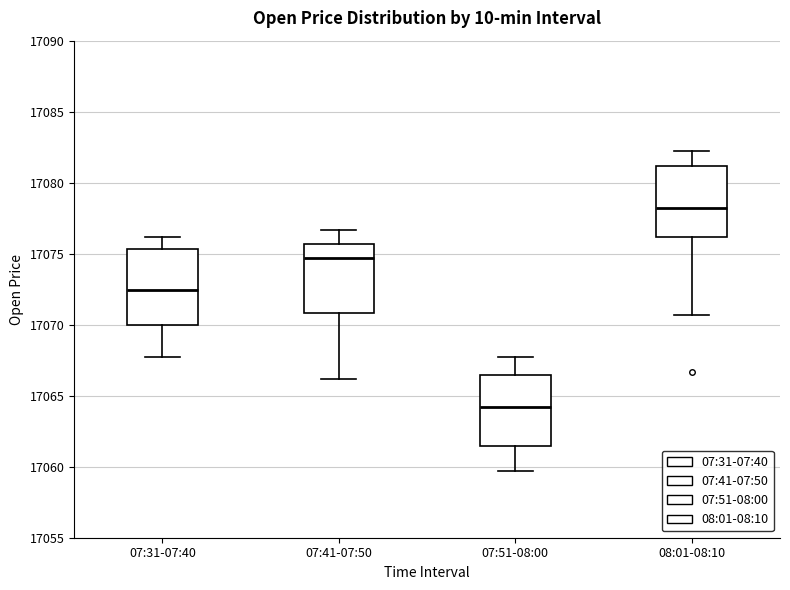

Reading left to right, transcribe this box plot: for each box, give where its median line is, the range the box spans, and where its two whiskers end, as read against the y-axis. The values are not printed on the chart, so give them approximately, as read against the axis.

07:31-07:40: median 17072.5, box 17070.0 to 17075.5, whiskers 17067.5 to 17076.0
07:41-07:50: median 17074.5, box 17071.0 to 17075.5, whiskers 17066.0 to 17076.5
07:51-08:00: median 17064.0, box 17061.5 to 17066.5, whiskers 17059.5 to 17067.5
08:01-08:10: median 17078.0, box 17076.0 to 17081.0, whiskers 17070.5 to 17082.0